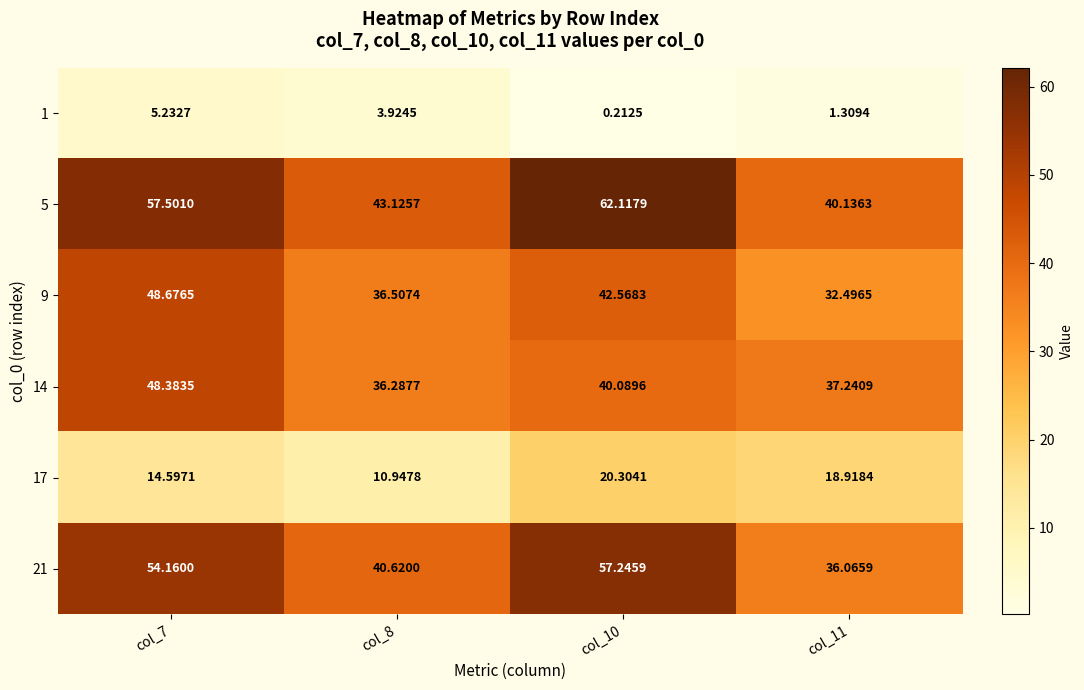

Between col_11 and col_7, which is larger?

col_7